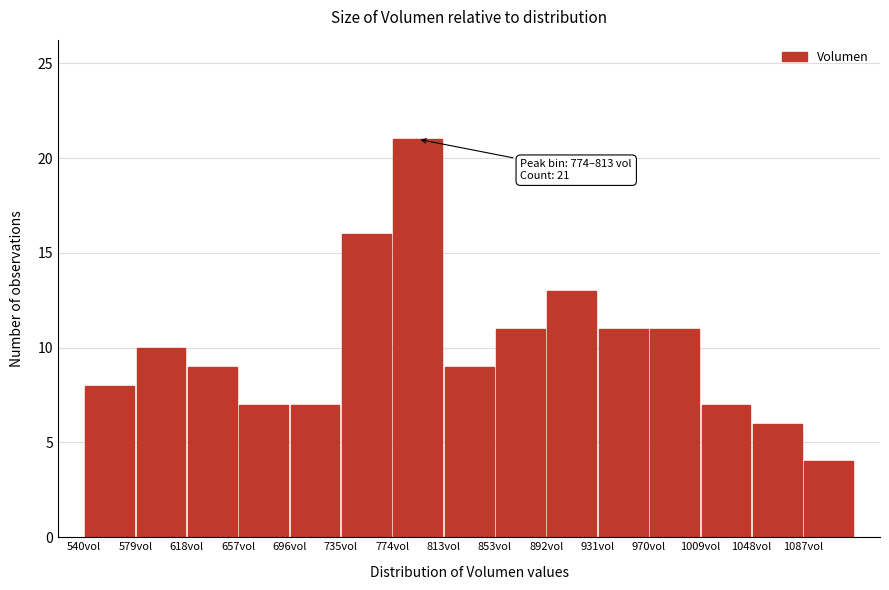

Over which range of the x-axis is the bar tallest?

775 to 815